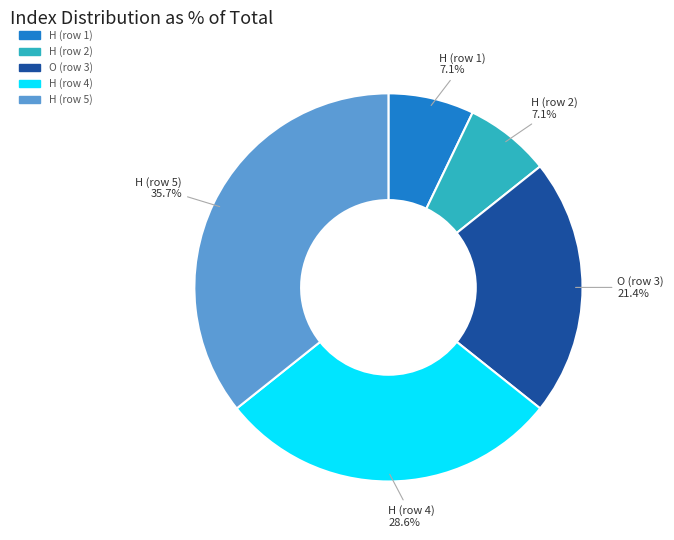

Is there any slice that represents more than half of the pie?

No